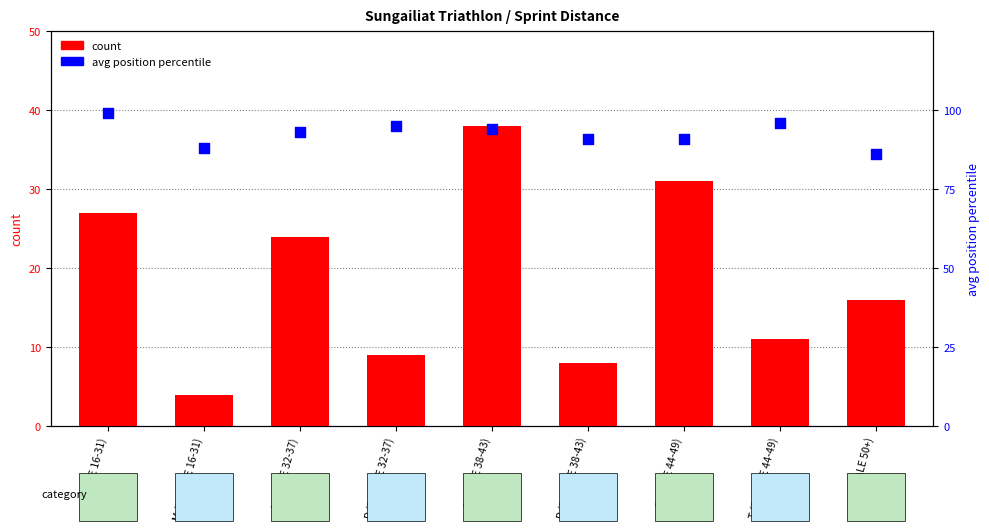

Which series contains the highest Y value?

avg position percentile